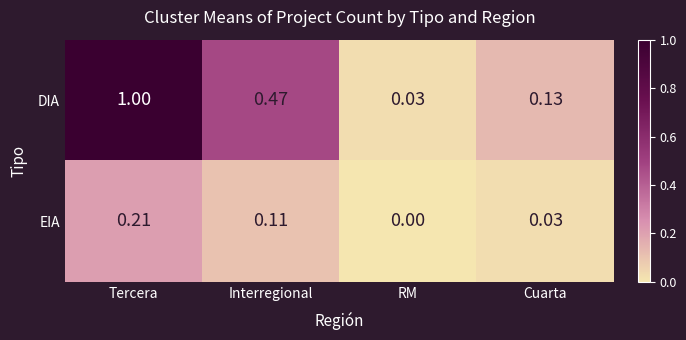

What is the total value across all series at Interregional?

0.6